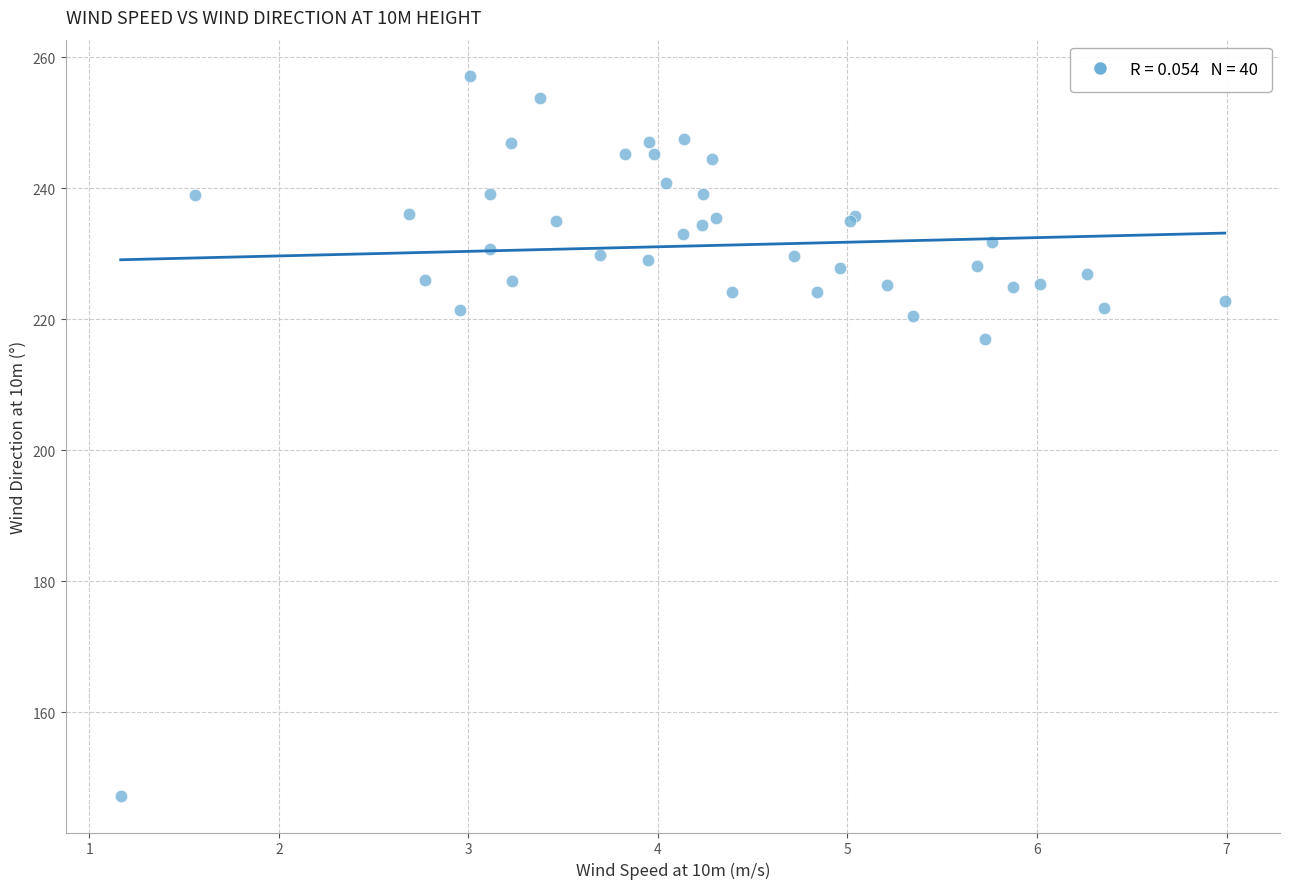

What Y value in the scatter plot is closest to 202?

216.9